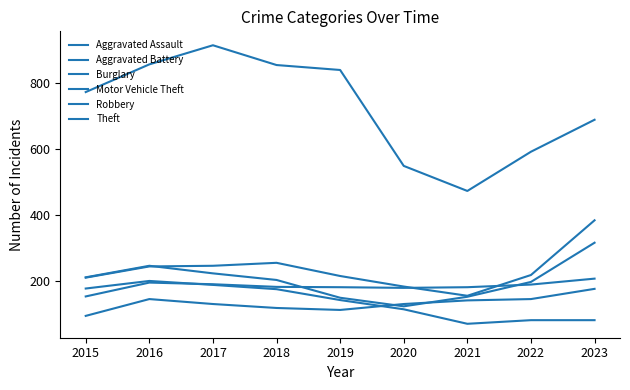

Which category has the lowest value in the Robbery series?

2020